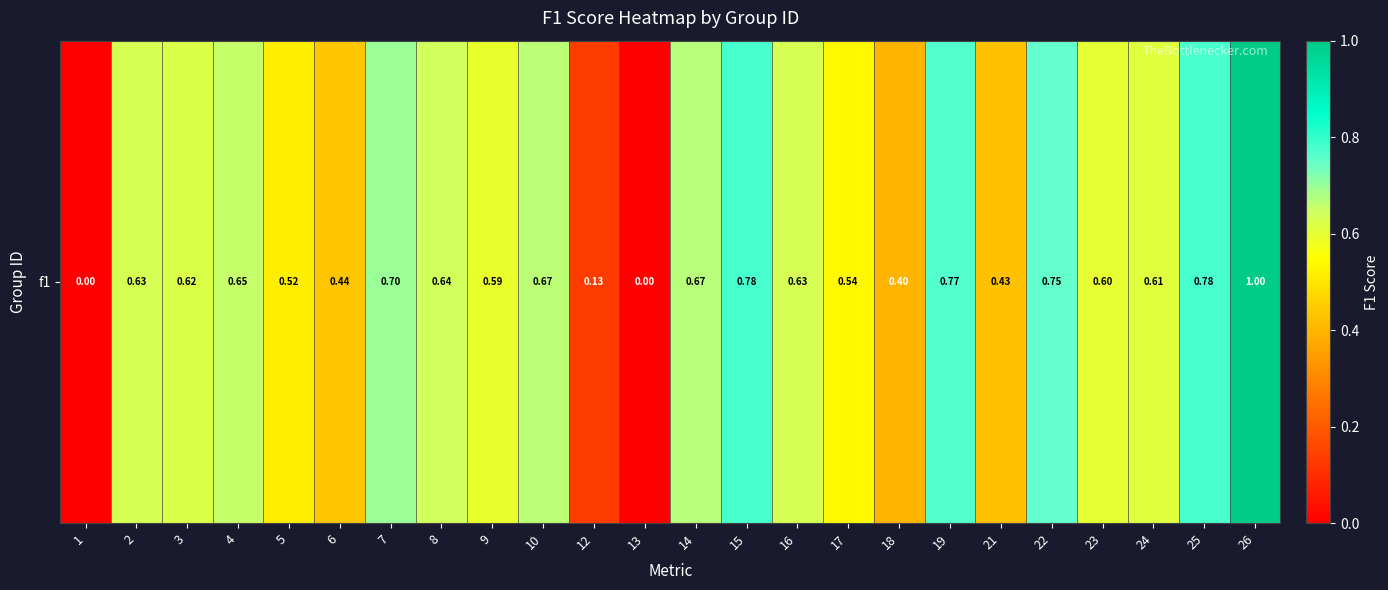

The chart shows a value of 0.0 at 1. True or false?

True